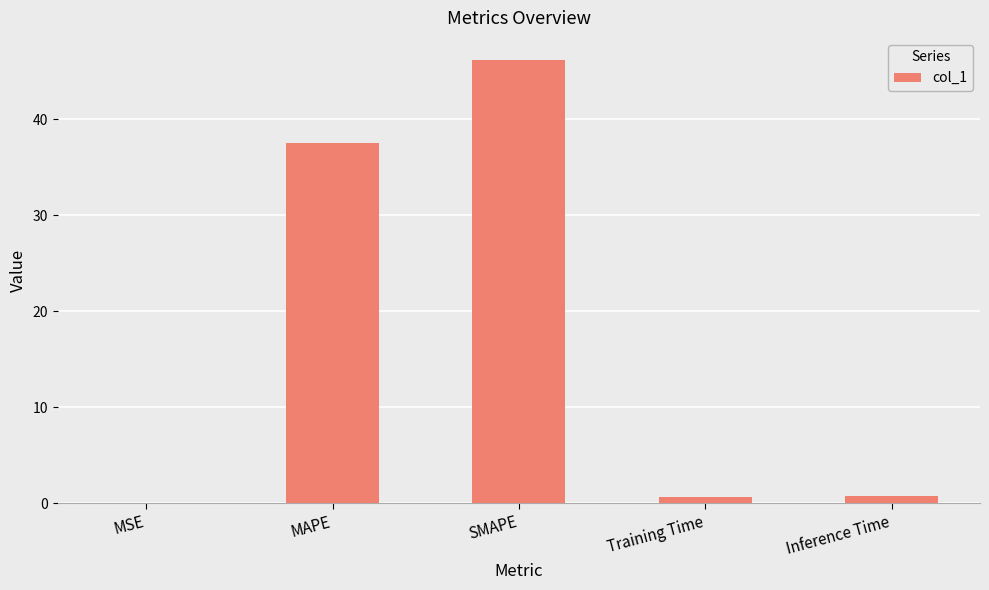

At which category does the chart reach its peak across all series?

SMAPE